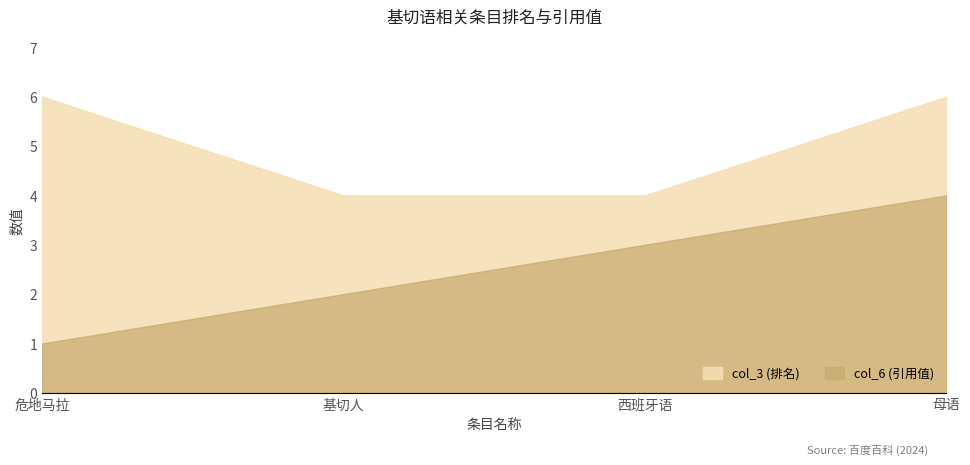

True or false: col_3 (排名) and col_6 (引用值) intersect in this chart.

False